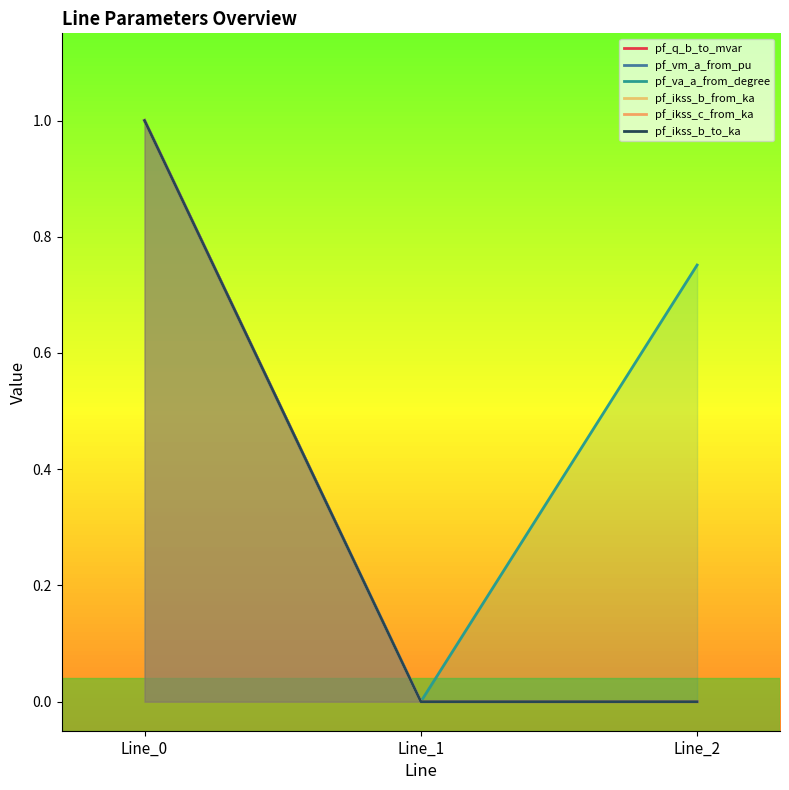

Which category has the highest value in the pf_va_a_from_degree series?

Line_0